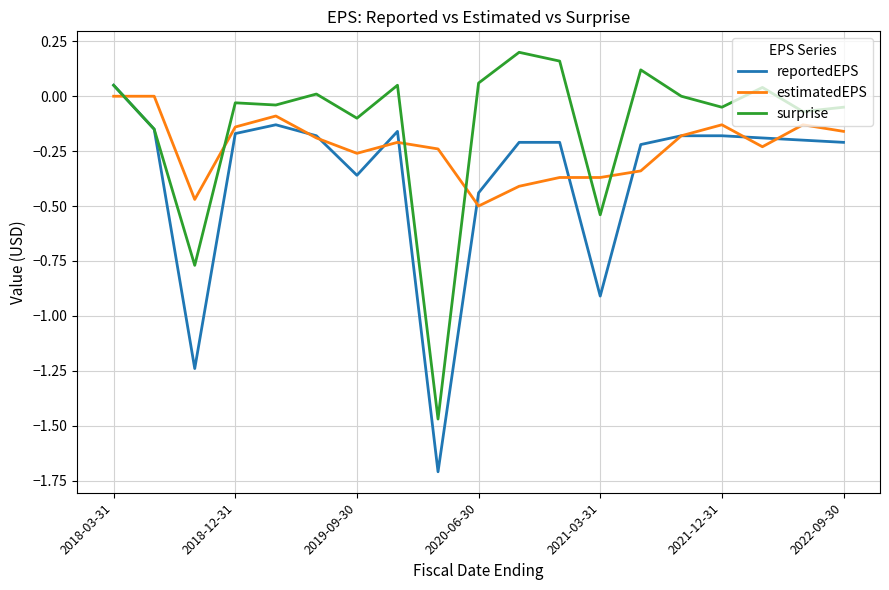

List the series in order of their overall mean, lowest first.

reportedEPS, estimatedEPS, surprise